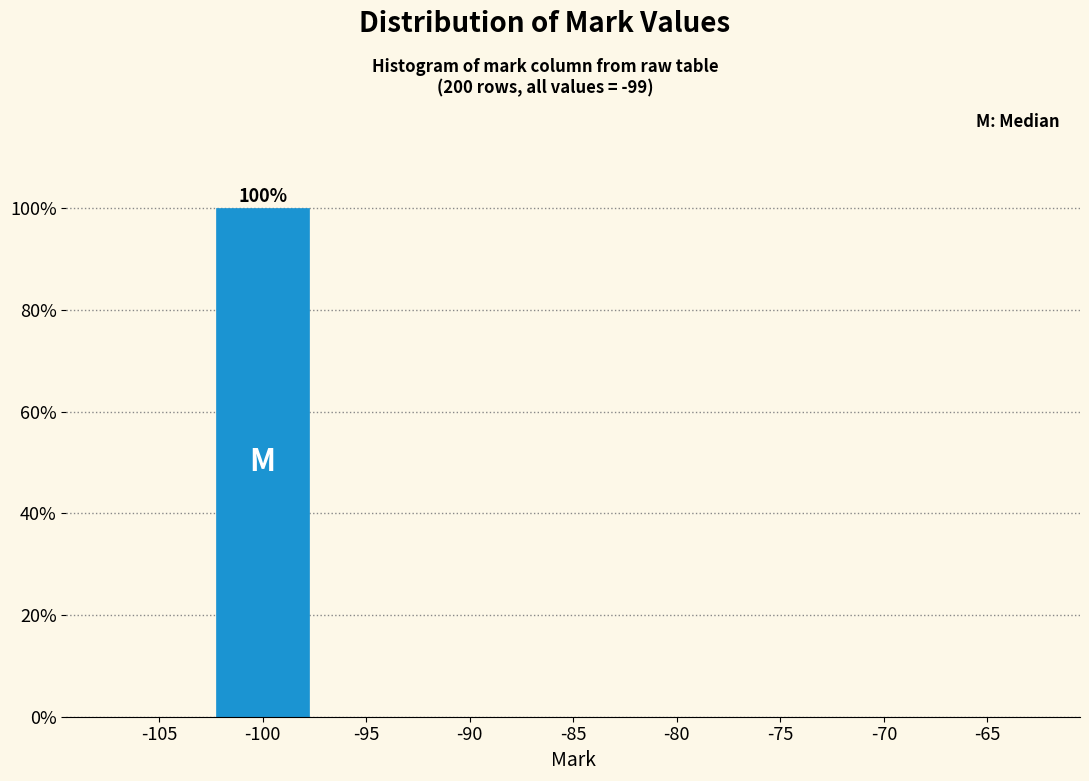

Reading left to right, list all the values displayed in this chart.

-105=0	-100=100	-95=0	-90=0	-85=0	-80=0	-75=0	-70=0	-65=0